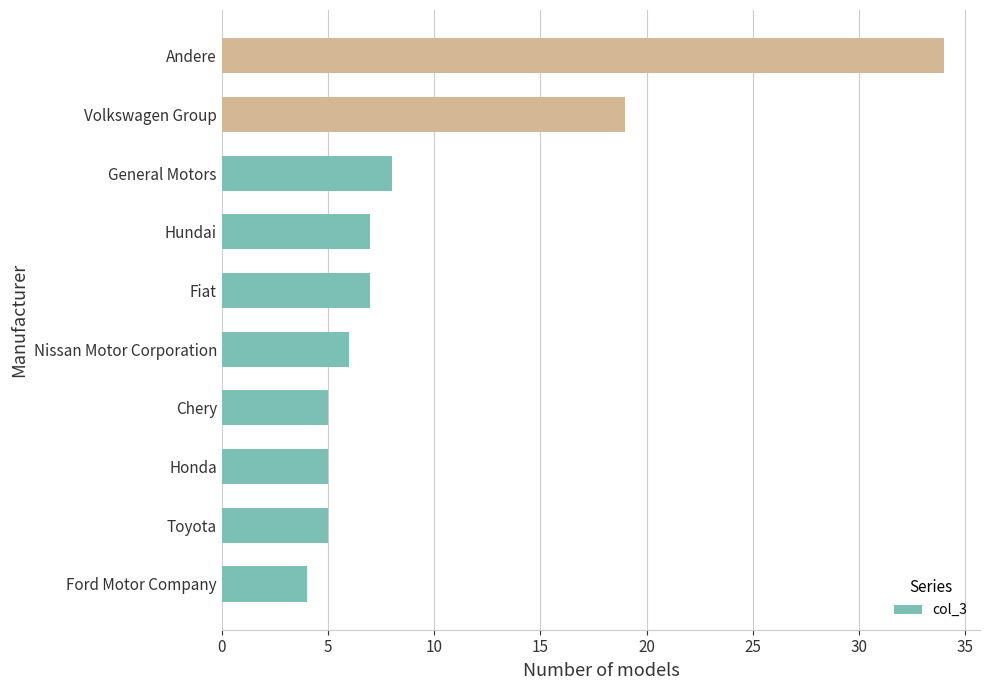

True or false: the data shows 58 at Andere.

False